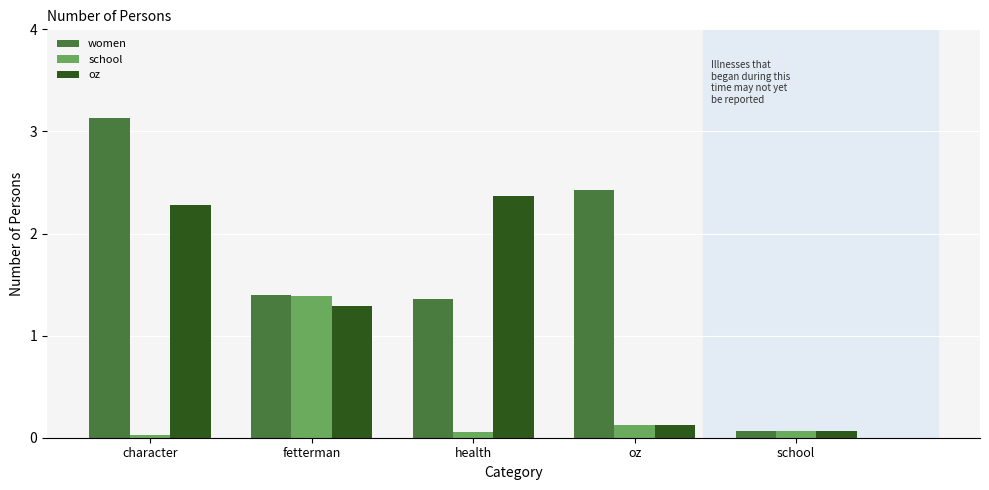

Does the chart contain any negative values?

No